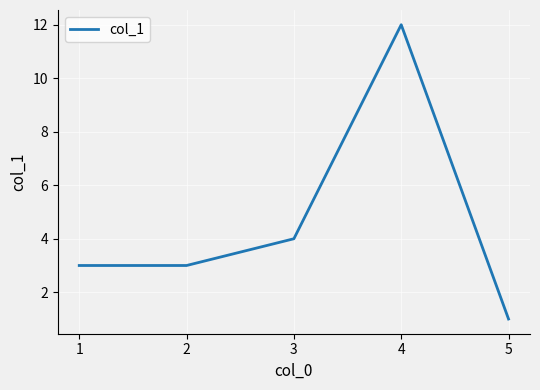

How many interior local peaks (higher than both neighbors) does the data have?

1